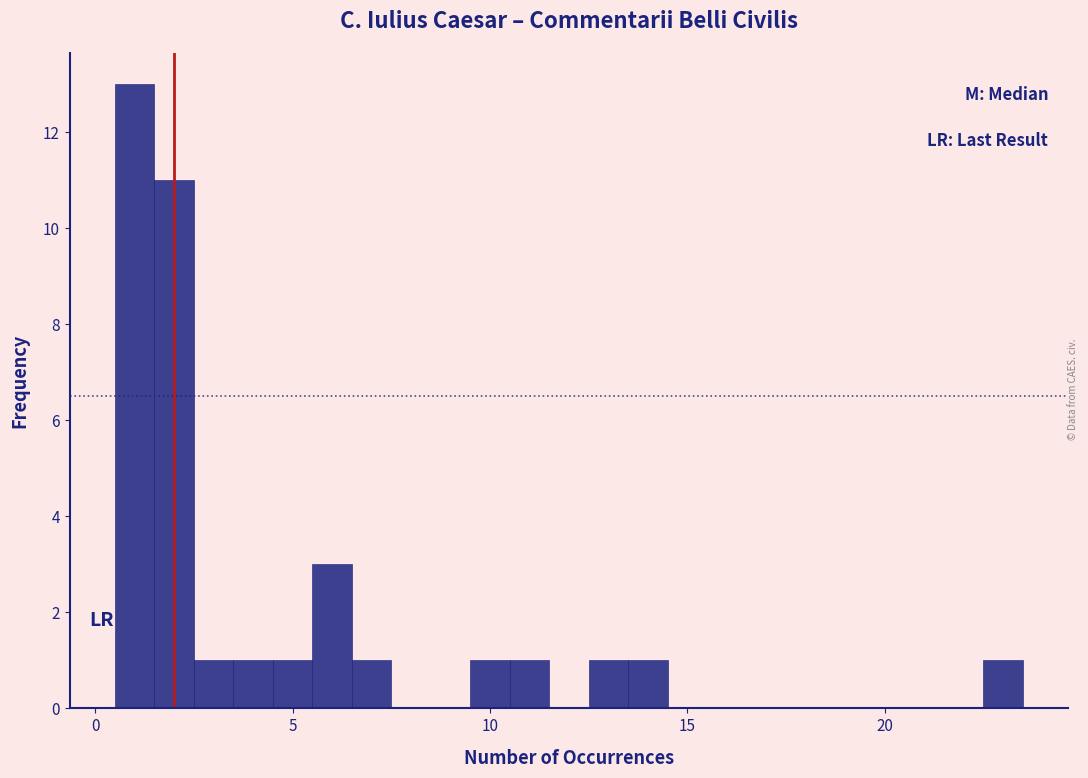

Read against the x-axis, roughly where is the centre of the tallest bar?

1.0